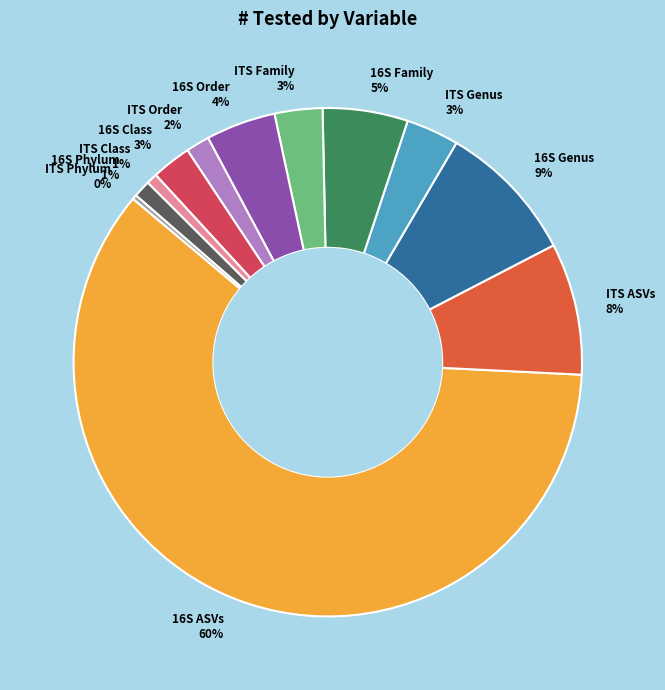

Is the sum of 16S Class and ITS Family greater than half?

No